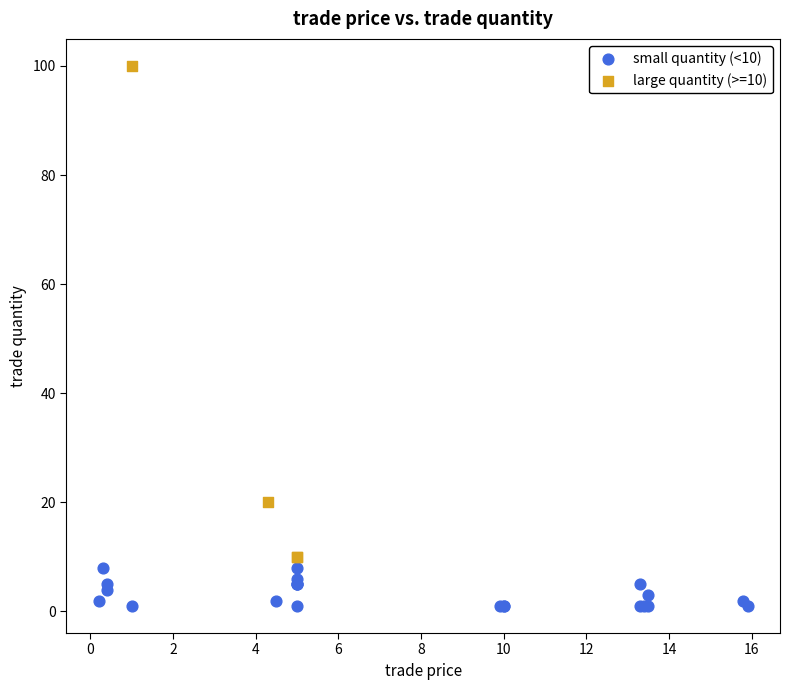

Which series contains the highest Y value?

large quantity (>=10)